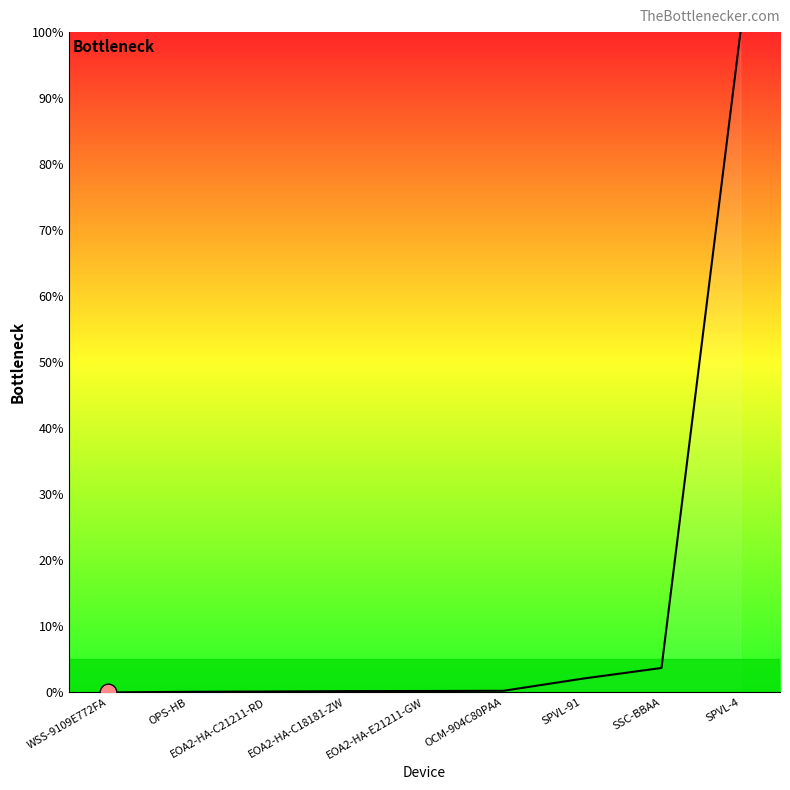

What is the difference between the maximum and minimum values?

100.0